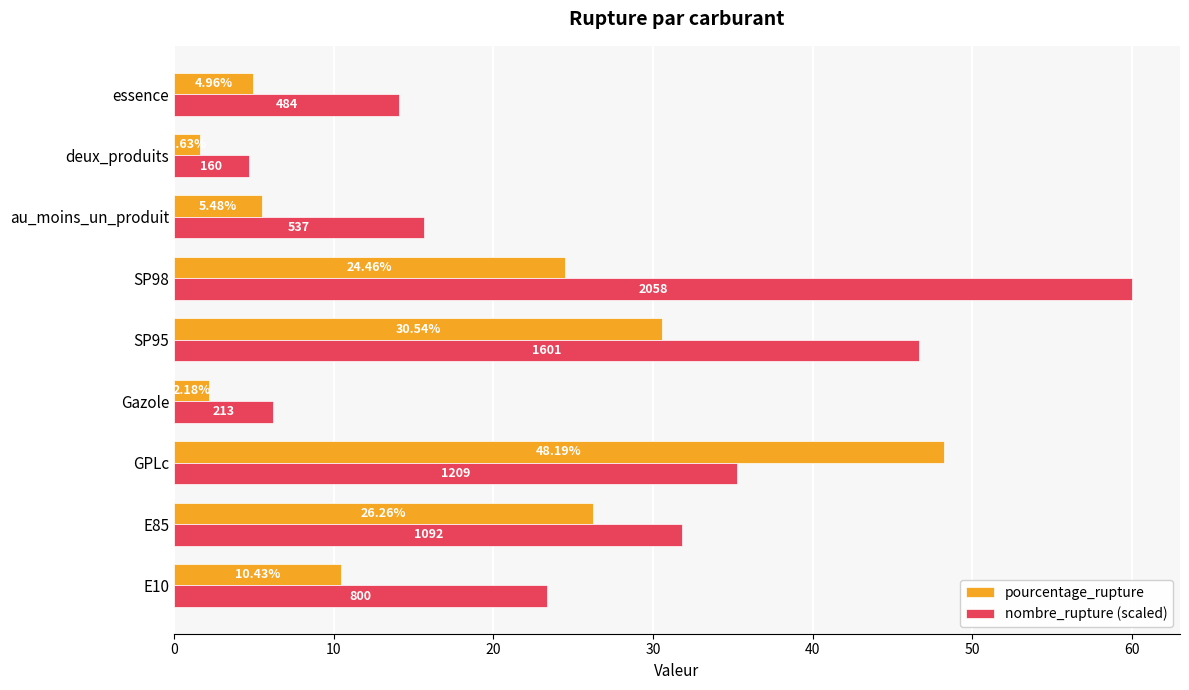

What is the highest value of the nombre_rupture (scaled) series?

60.0